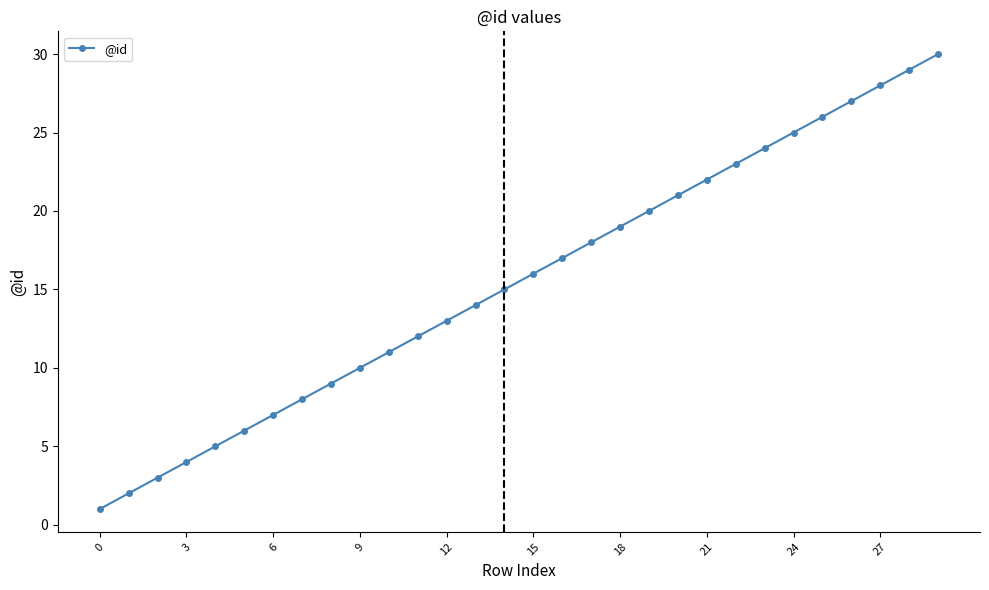

What is the smallest value displayed?

1